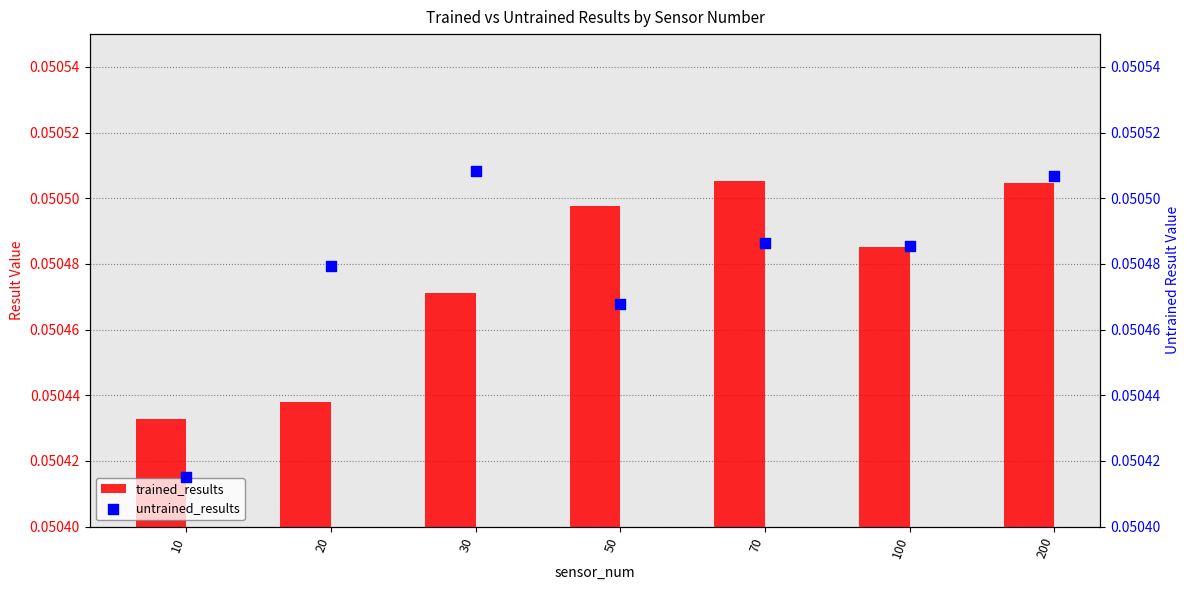

Which series has the largest total across all categories?

untrained_results